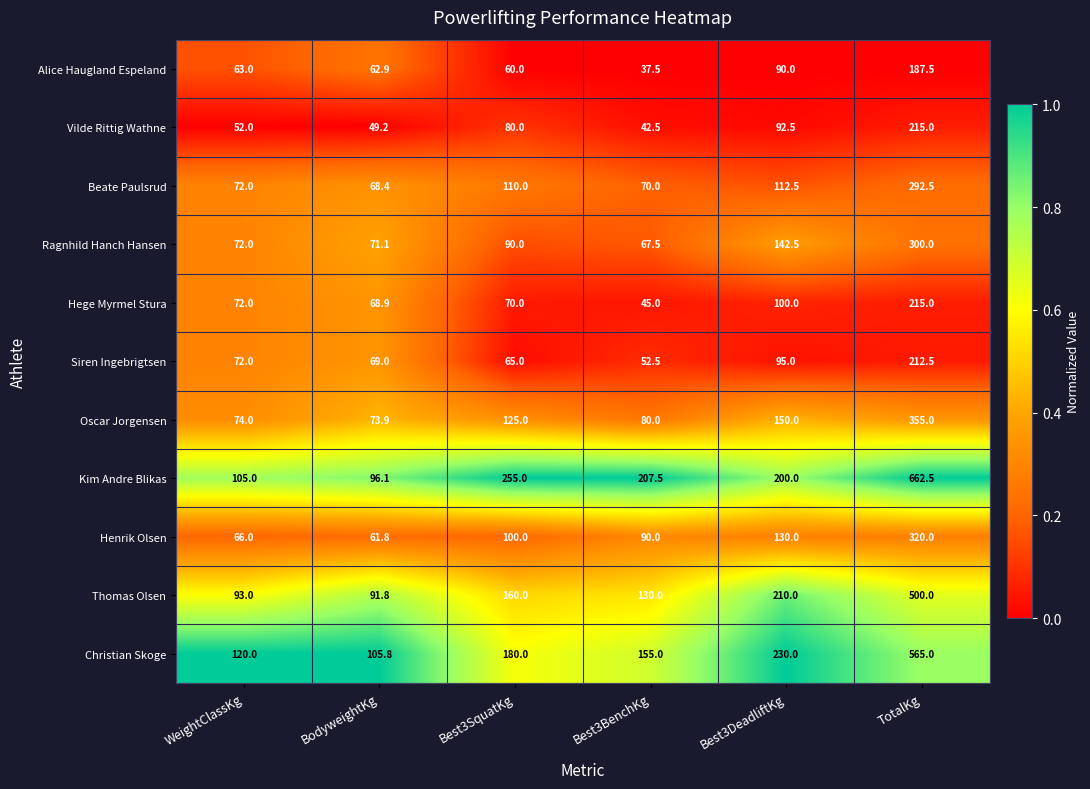

What is the difference between the Alice Haugland Espeland values at Best3SquatKg and TotalKg?

127.5